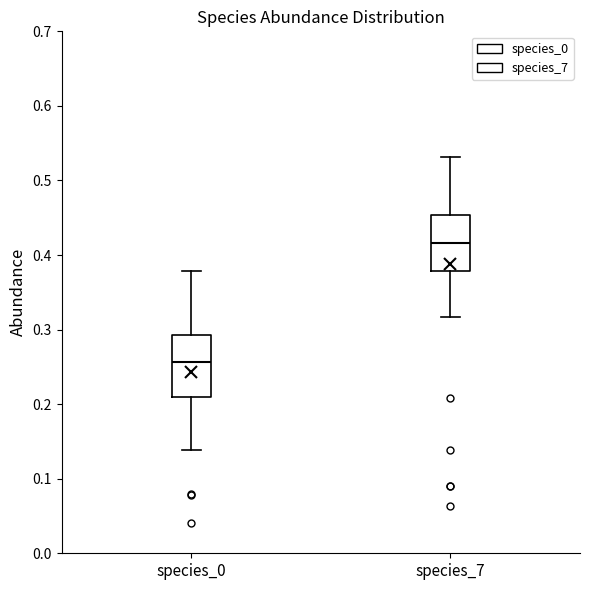

Where does the median line of the box for species_0 sit on the y-axis? The values are not printed on the chart, so give them approximately, as read against the axis.

0.26